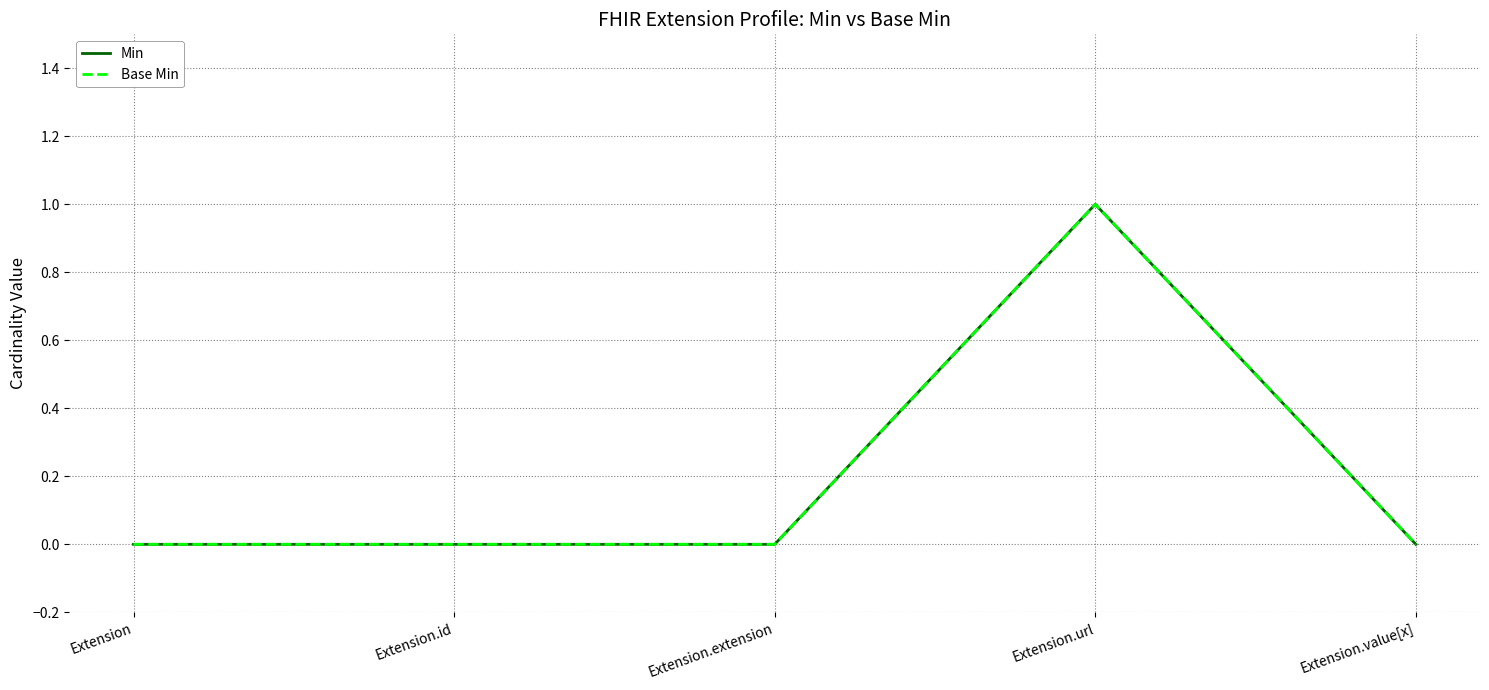

Does the chart display data point markers on the line(s)?

No